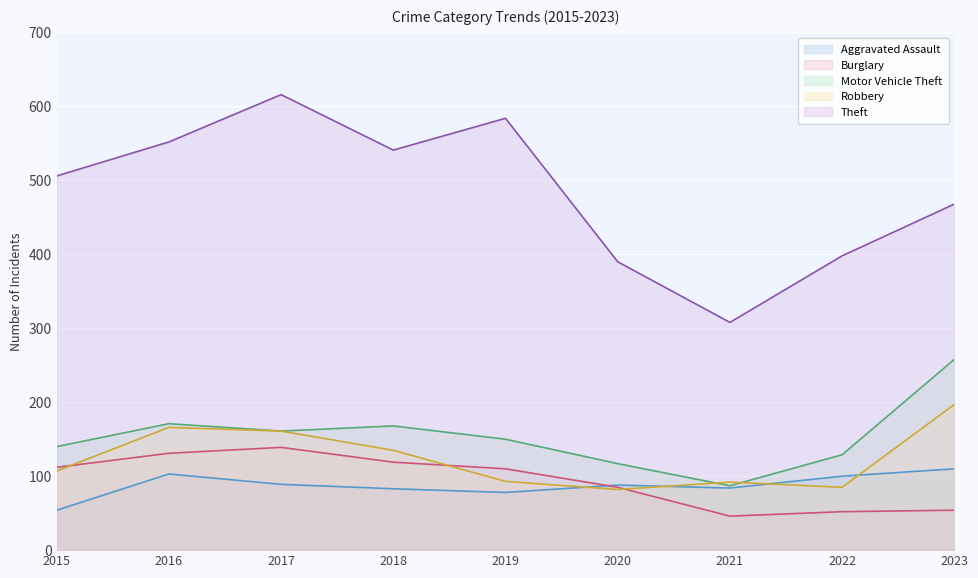

True or false: Robbery and Theft intersect in this chart.

False